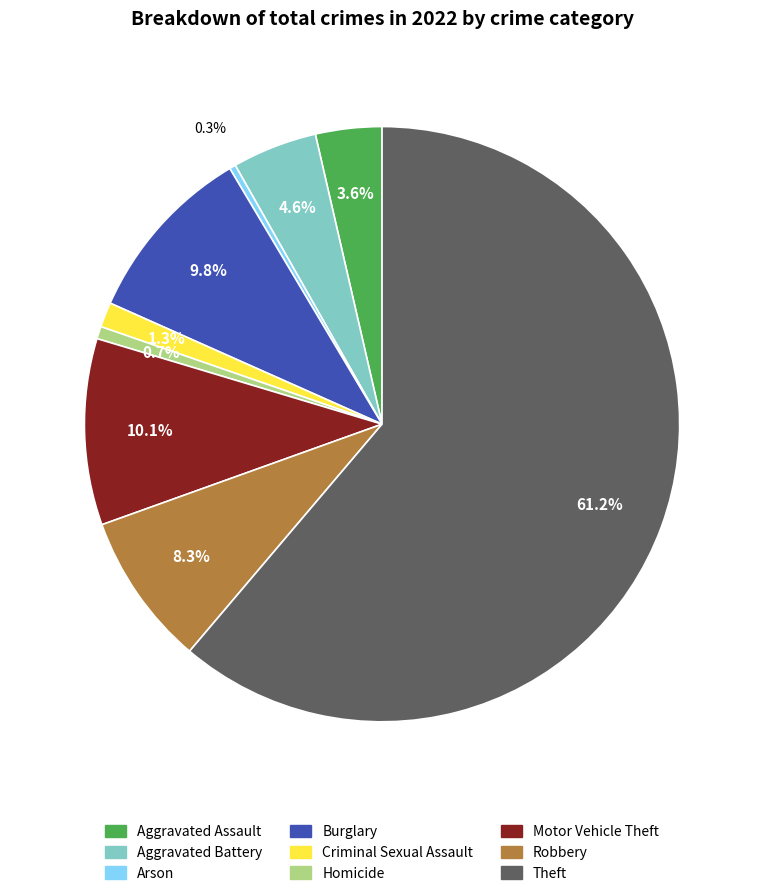

True or false: Robbery accounts for 18% of the total.

False